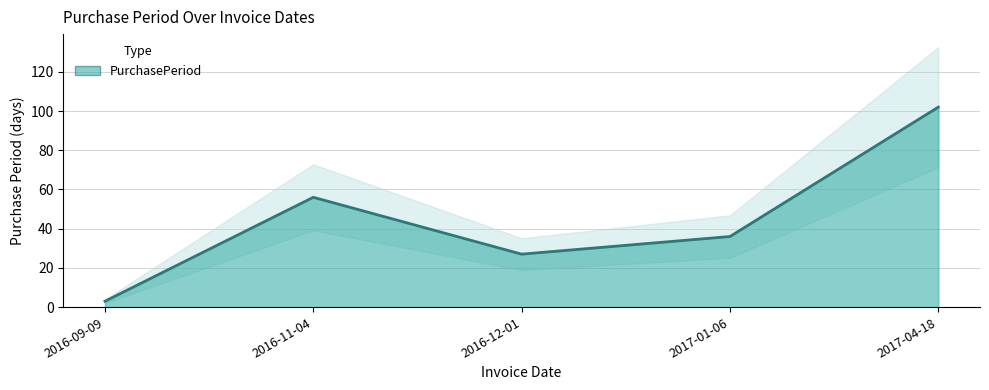

What is the difference between the maximum and second lowest values?

75